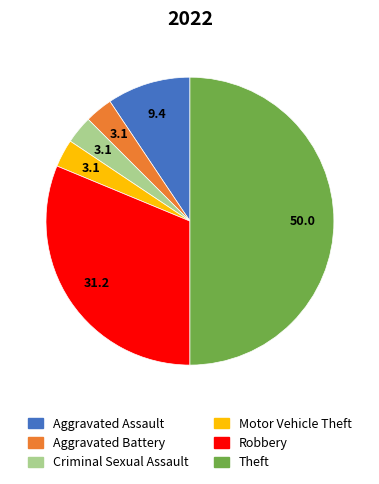

True or false: Robbery accounts for 31% of the total.

True